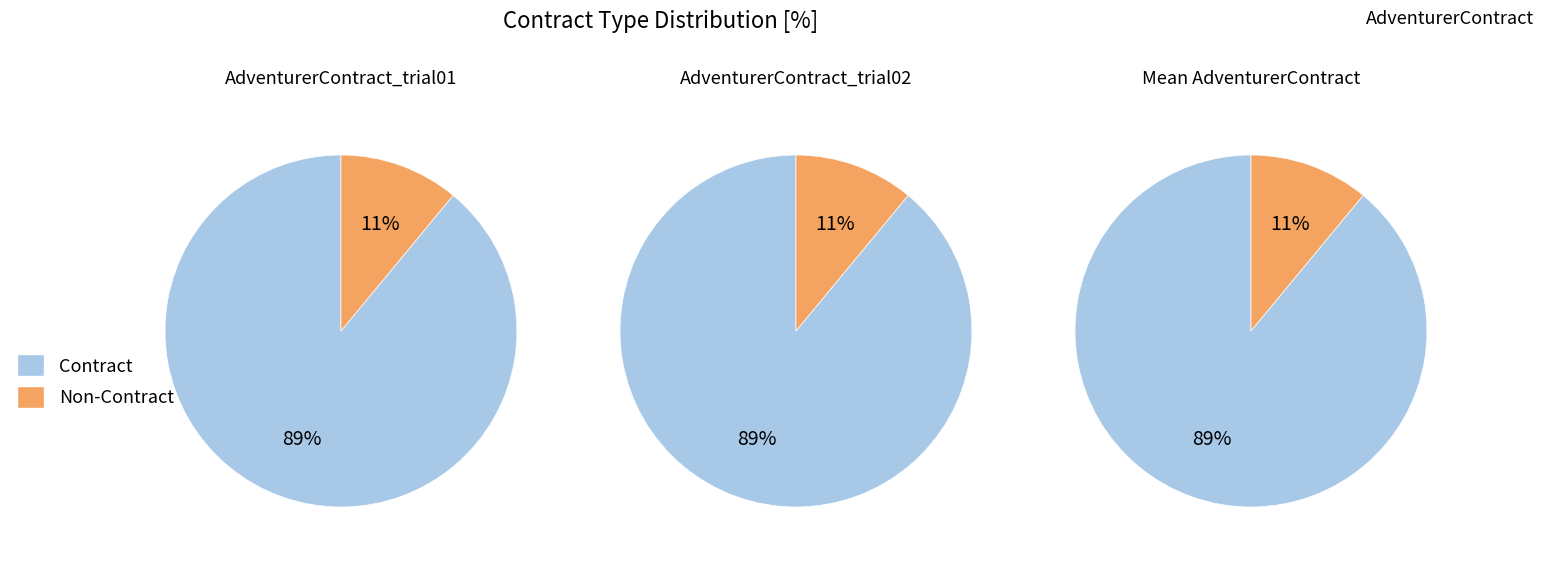

Which series has the largest range (max minus min)?

Contract